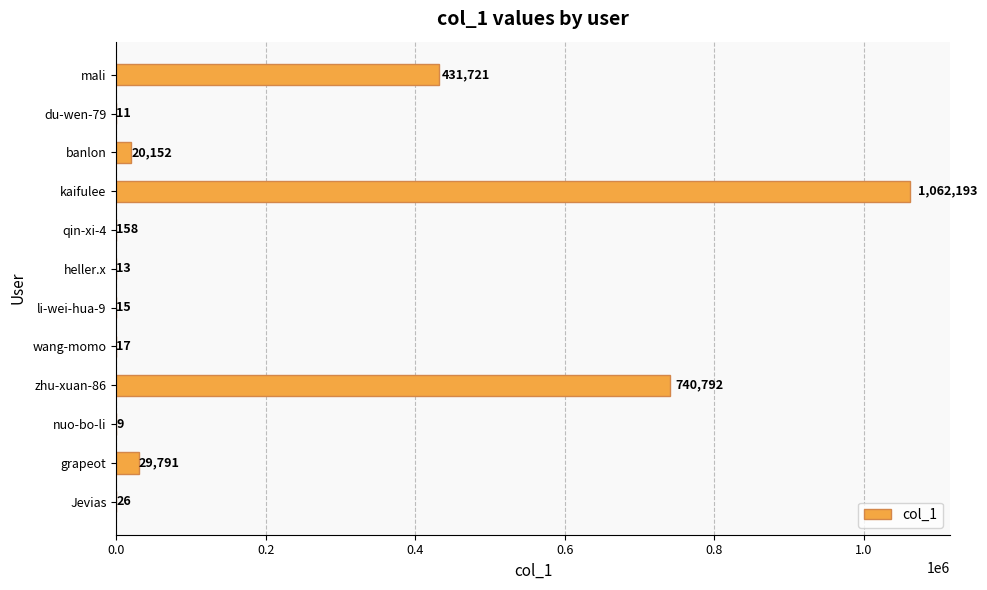

Read the value at kaifulee, to the nearest 10.

1062190